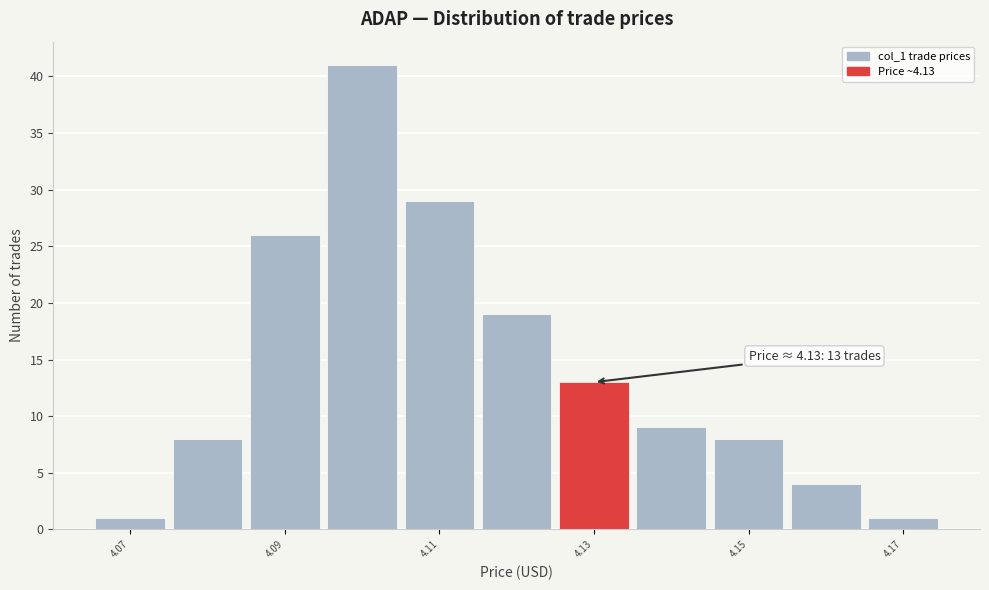

Which range on the x-axis has the tallest bar?

4.095 to 4.105